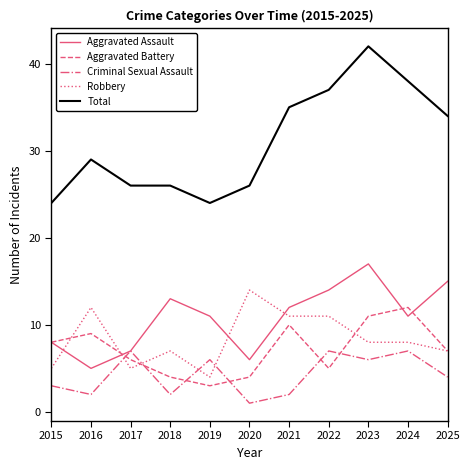

Is the value of Robbery at 2015 greater than the value of Aggravated Assault at 2020?

No